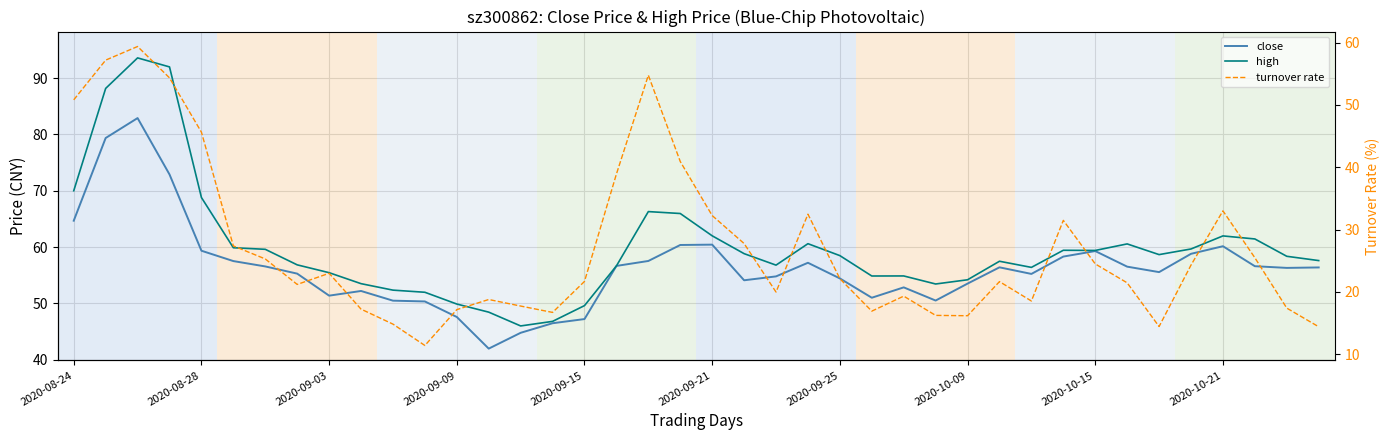

What is the difference between the second highest and second lowest values in the close series?

34.6